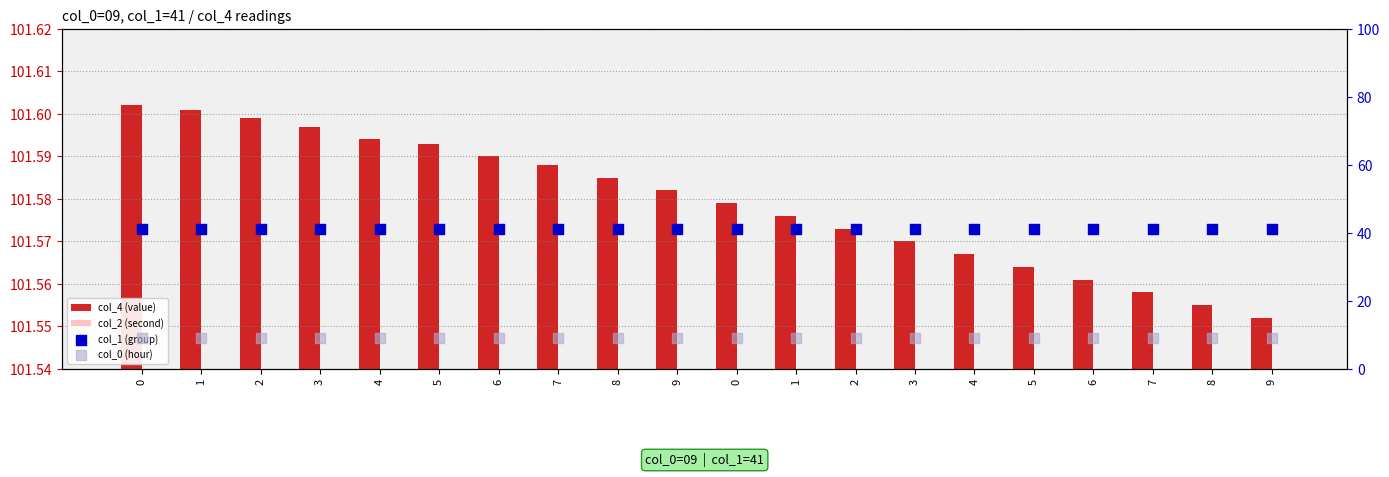

Which series contains the lowest Y value?

col_0 (hour)